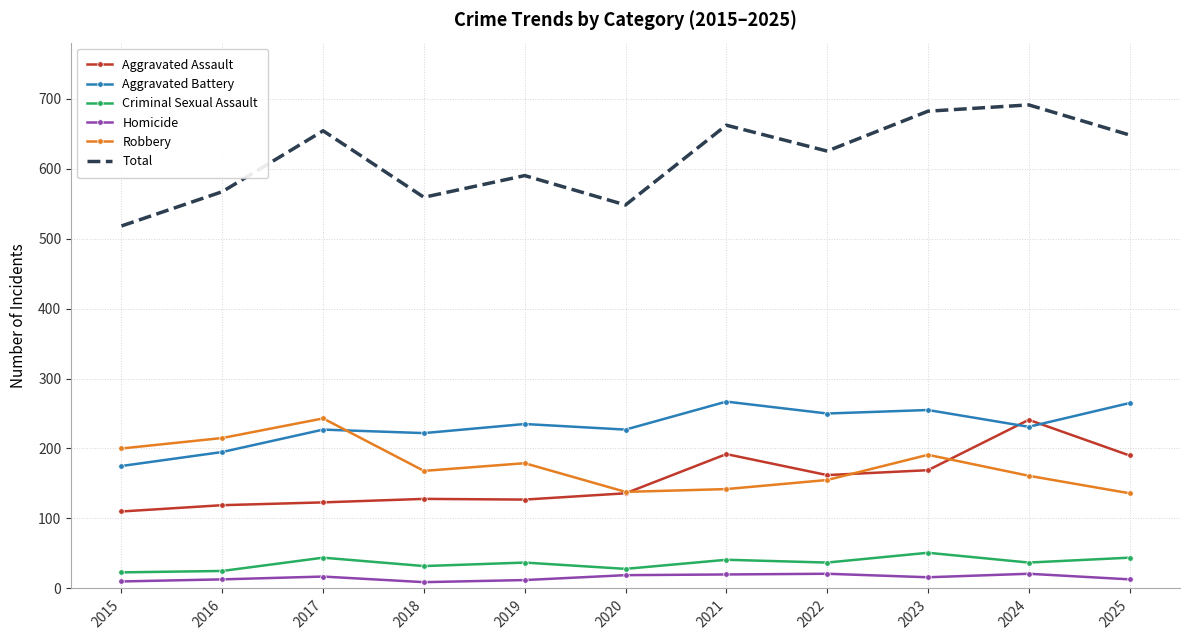

Which series has the widest spread of values?

Total